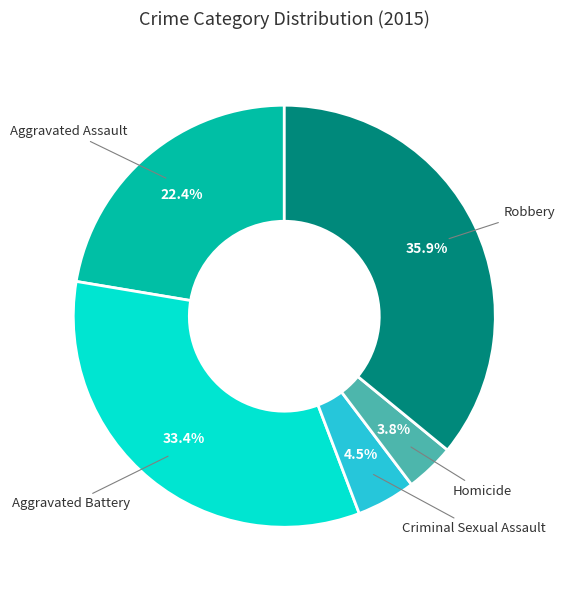

Does any single category account for the majority?

No